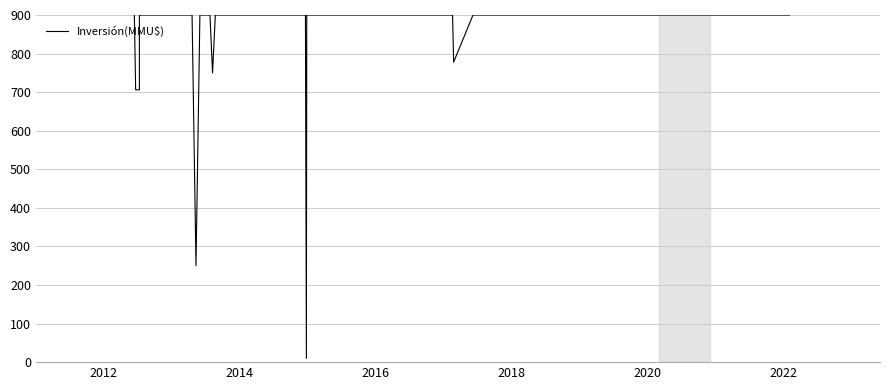

What is the difference between the maximum and minimum values?

890